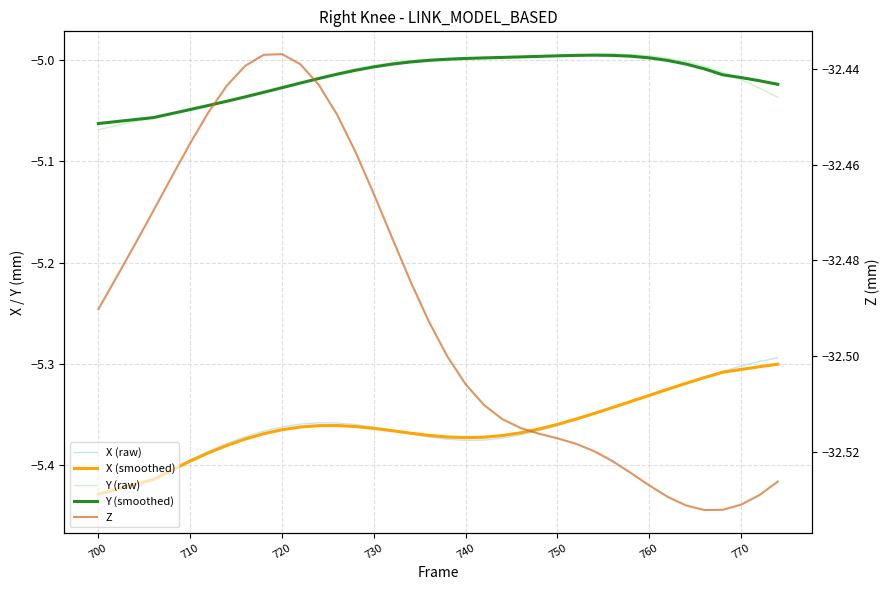

What is the sum of all Y (smoothed) values?

-190.7